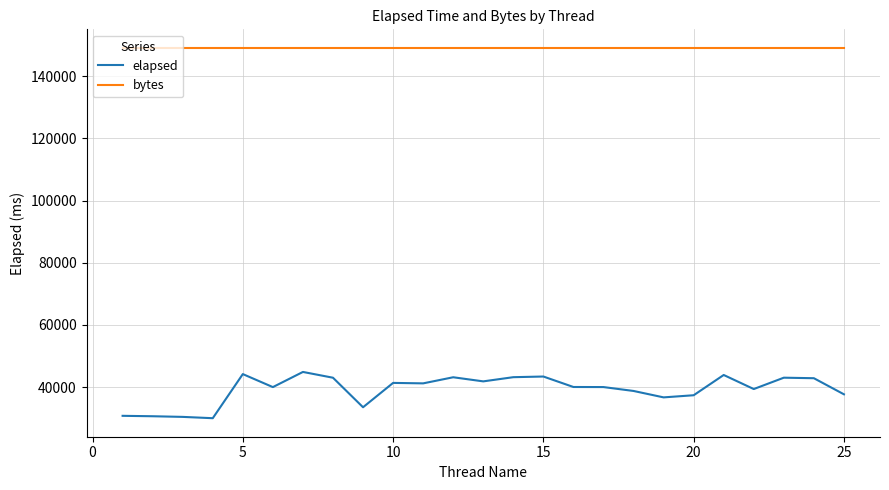

Which series has the largest range (max minus min)?

elapsed